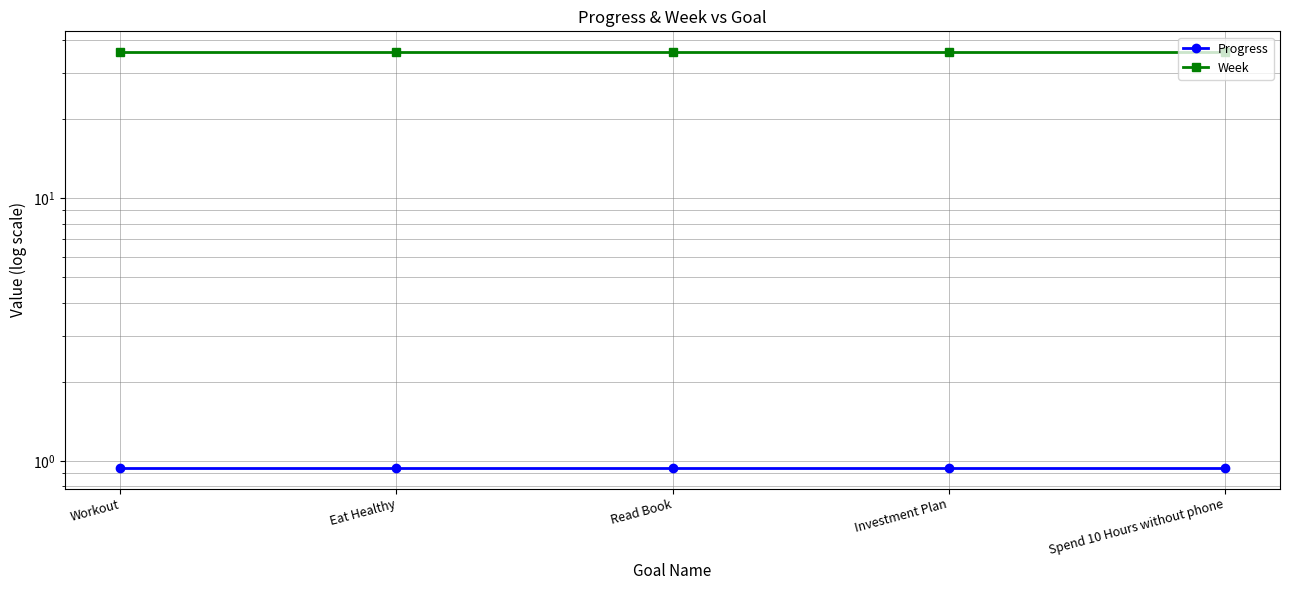

At which label is Week closest to 36?

Workout